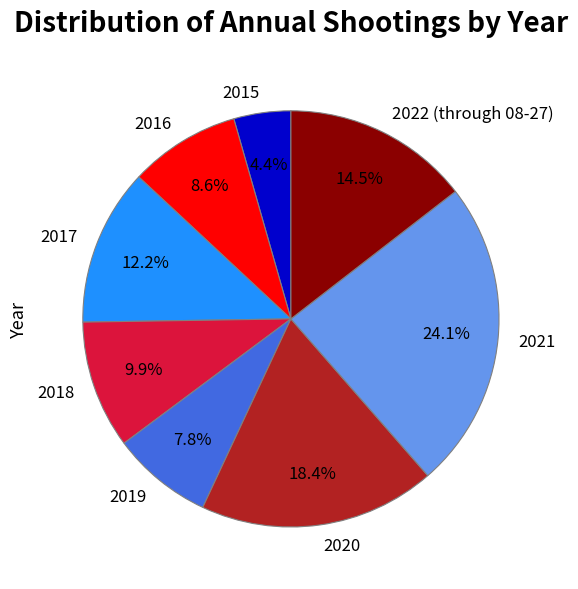

Is there a majority slice in this chart?

No